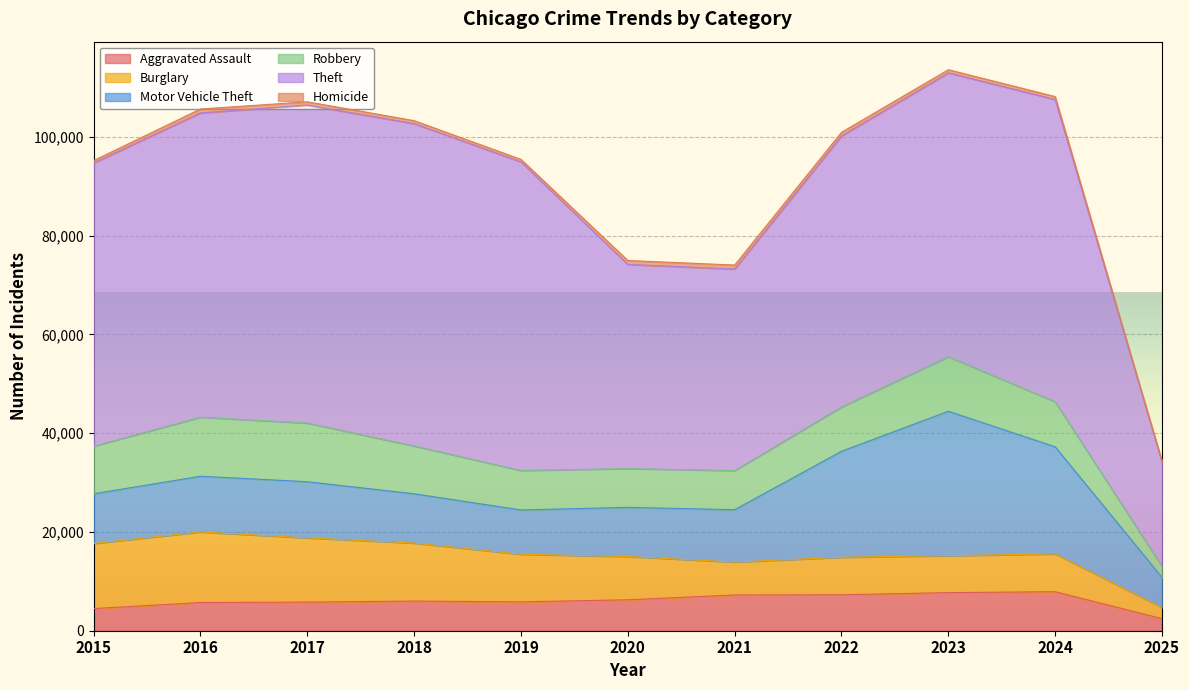

Is it true that Motor Vehicle Theft equals 8845 at 2022?

False